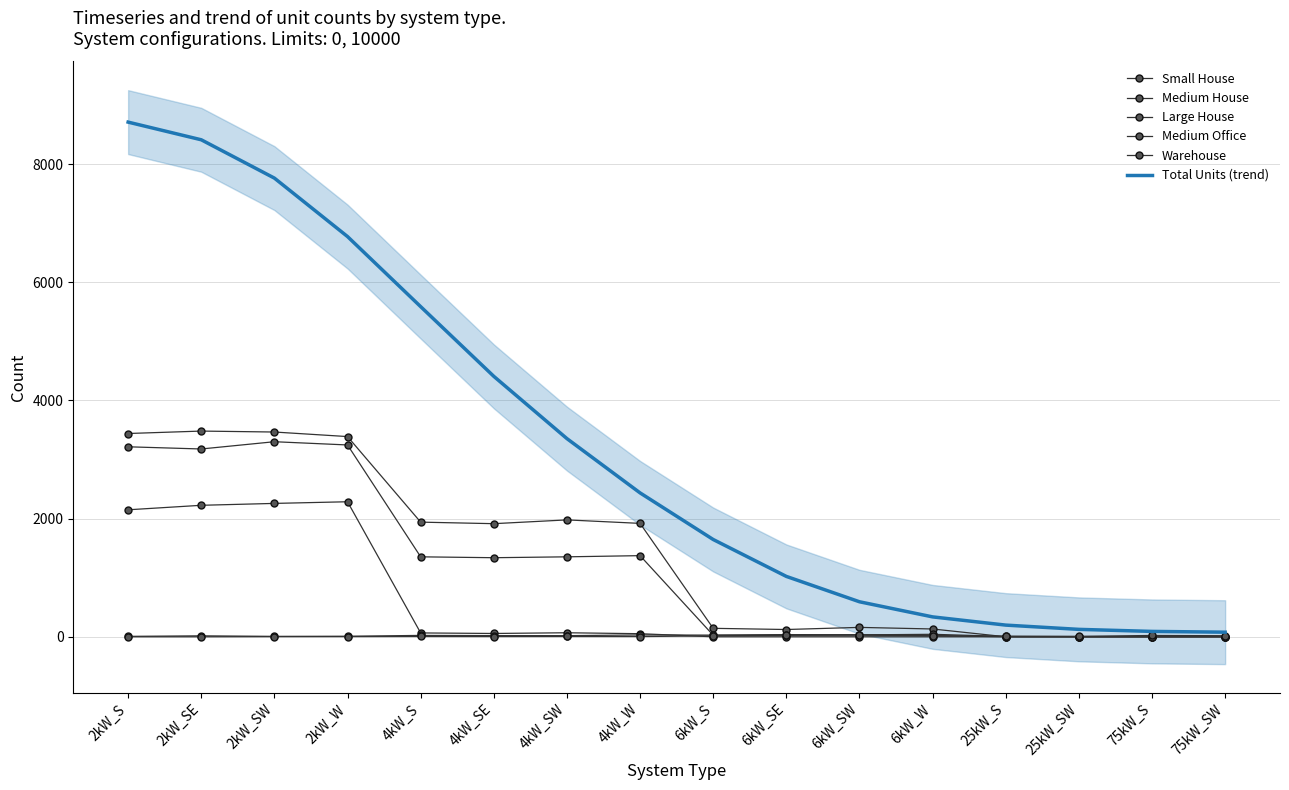

Is it true that Medium House equals 2101.6 at 4kW_SE?

False